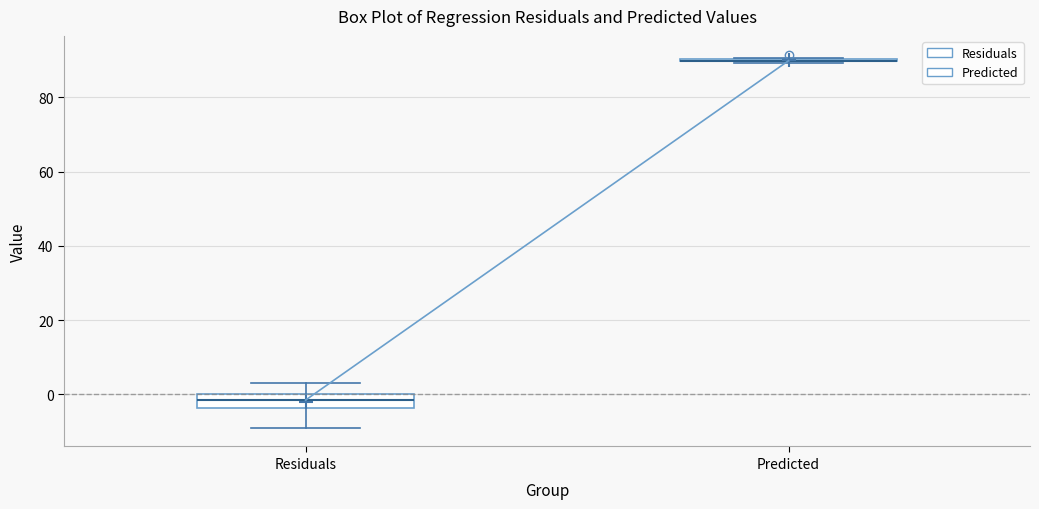

Reading left to right, read every box against the y-axis: the position of its median line, the range the box covers, and the ends of its whiskers. The values are not printed on the chart, so give them approximately, as read against the axis.

Residuals: median -2, box -4 to 0, whiskers -8 to 4
Predicted: box collapsed to a line at 90, whiskers 90 to 90